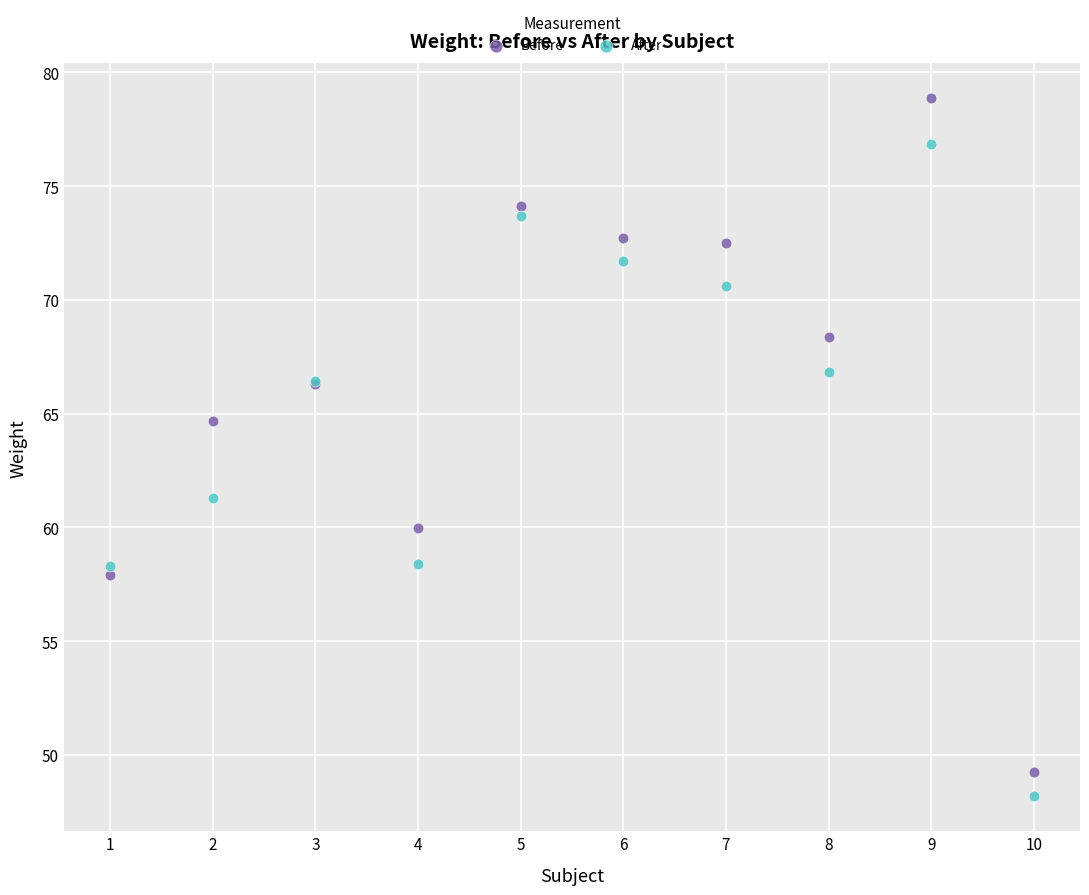

Which series contains the highest Y value?

Before